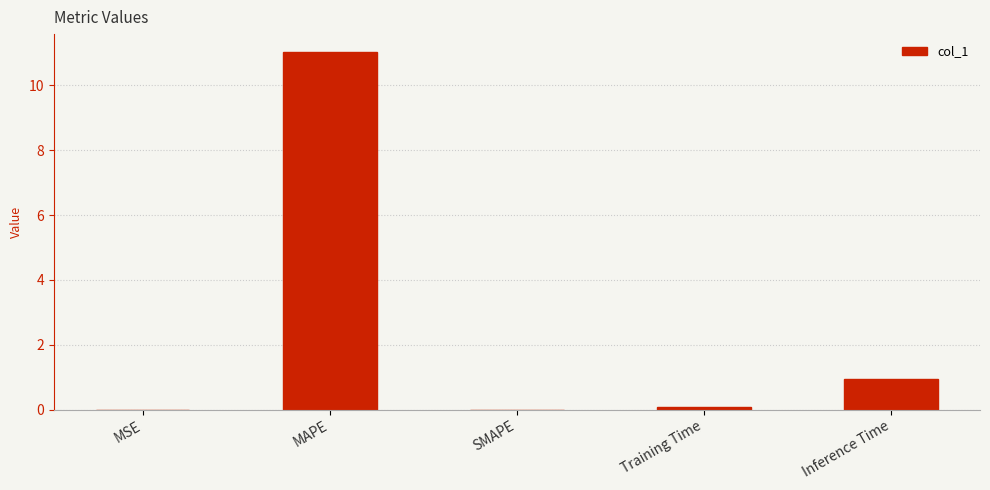

Is it true that the value at Inference Time is 1.5?

False